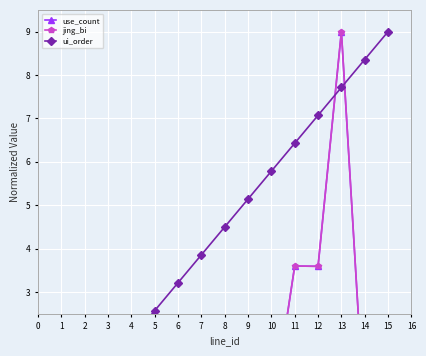

In use_count, how many points are lower than both neighbors (excluding endpoints)?

4